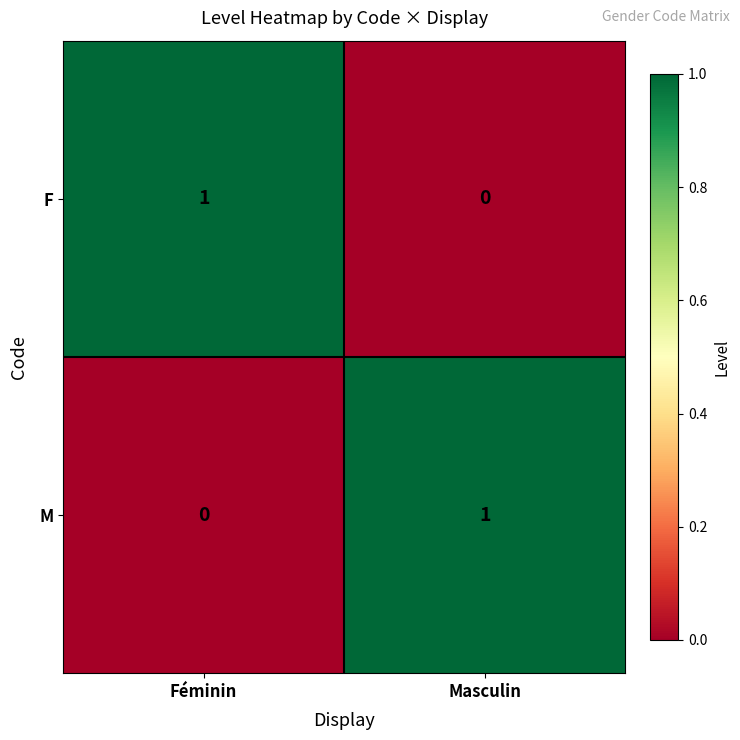

At Féminin, list the series in order from smallest to largest.

M, F